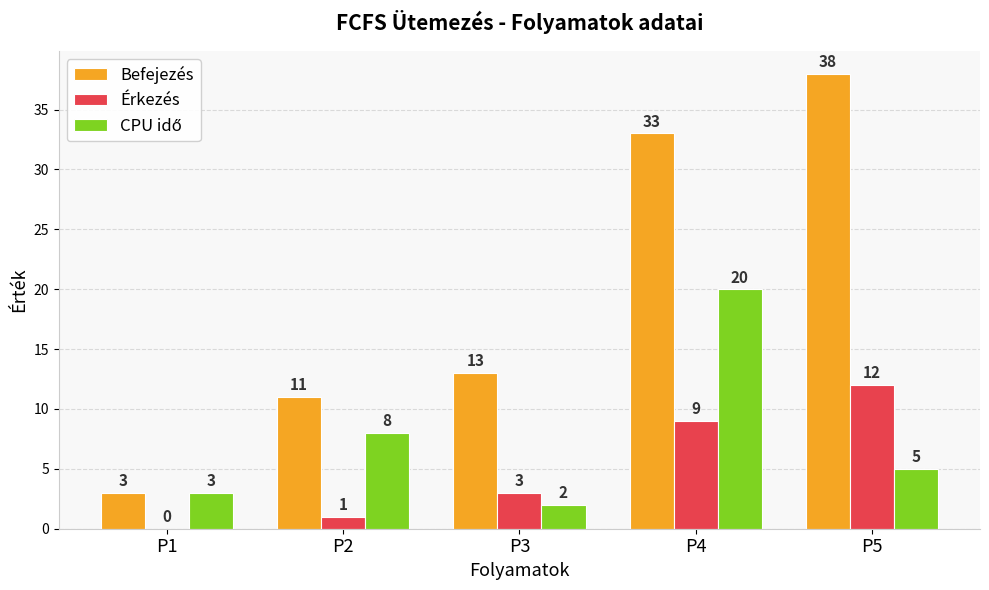

True or false: Érkezés has a value of 5 at P1.

False